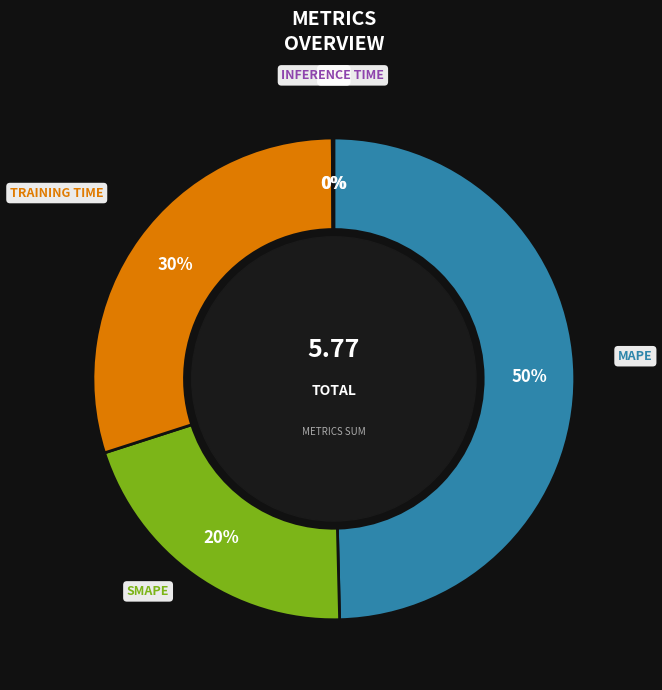

To the nearest percent, what is the average slice percentage?

20%